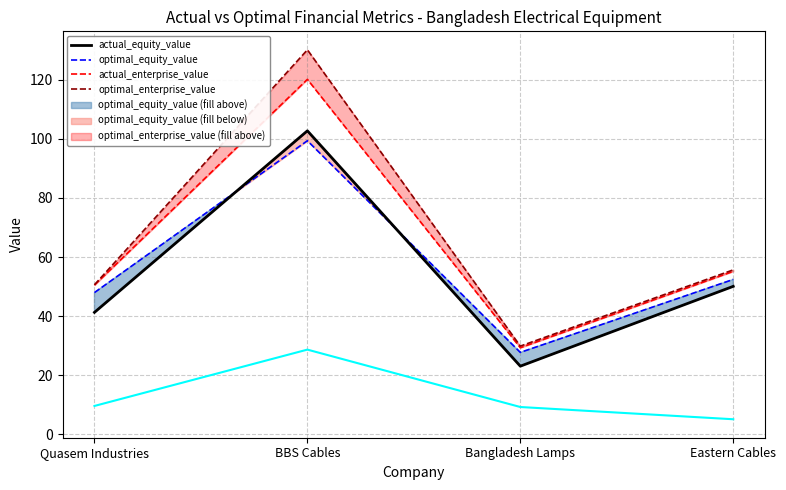

What is the sum of the actual_debt values at Bangladesh Lamps and Eastern Cables?

14.4